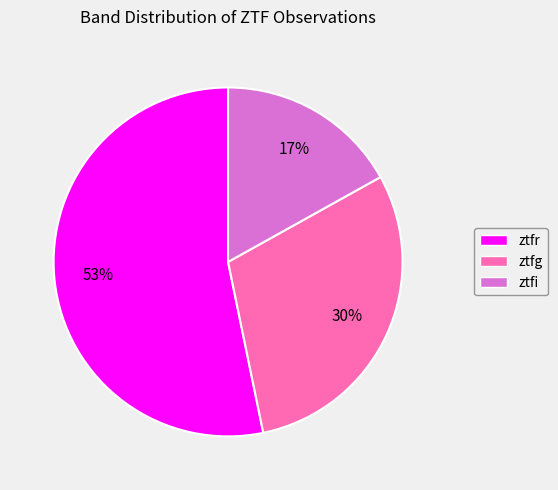

To the nearest percent, what percentage of the pie is ztfg?

30%